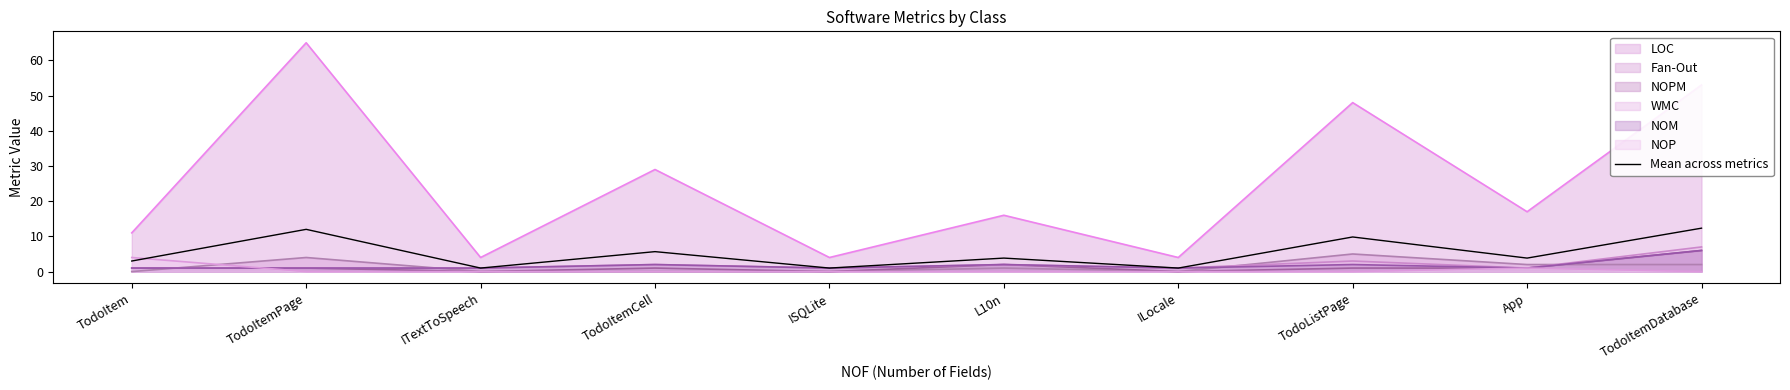

True or false: the data shows 4.1 at TodoItem.

False